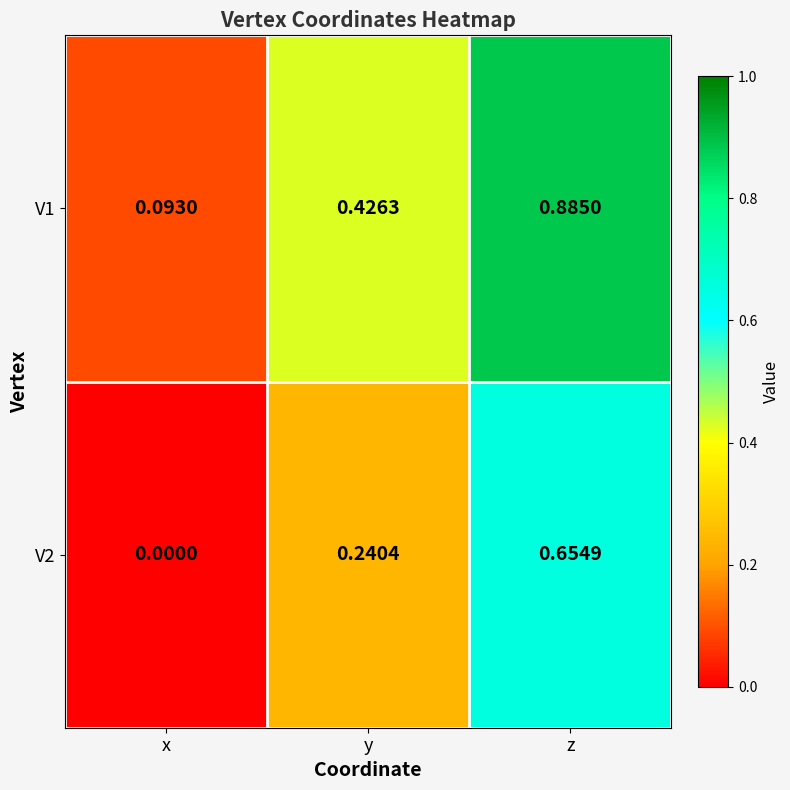

At y, list the series in order from largest to smallest.

V1, V2